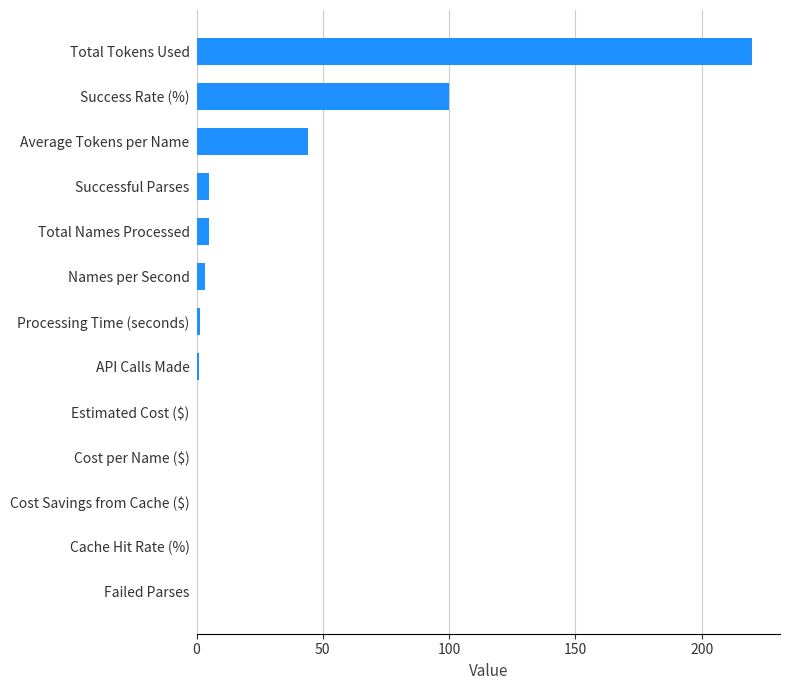

Which has a higher value, Failed Parses or Total Names Processed?

Total Names Processed